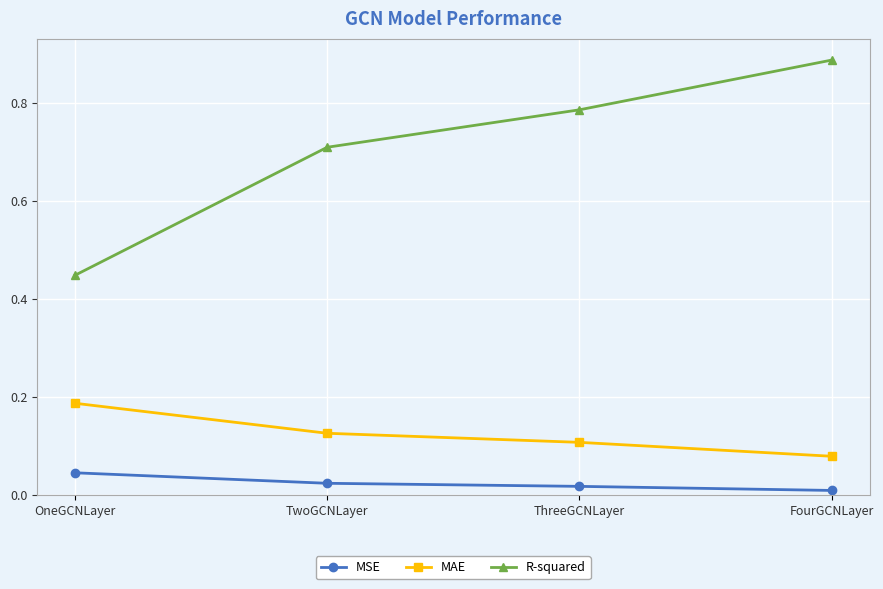

What position from the left is ThreeGCNLayer?

3